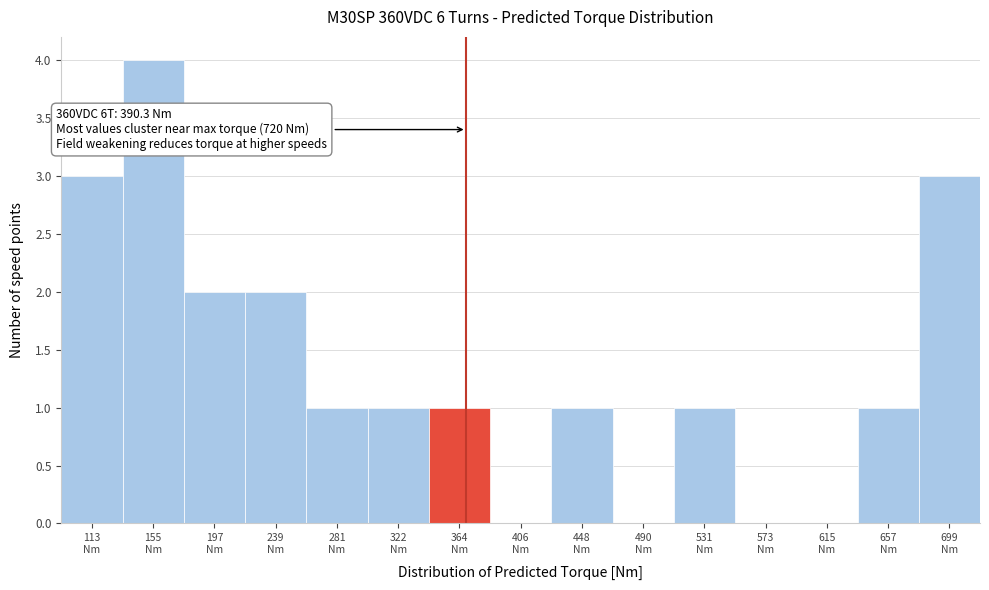

What is the greatest value displayed?

4